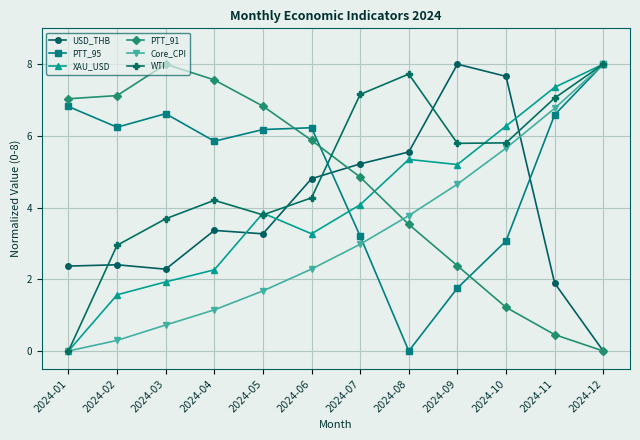

The Core_CPI series shows 3.0 at 2024-07. True or false?

True